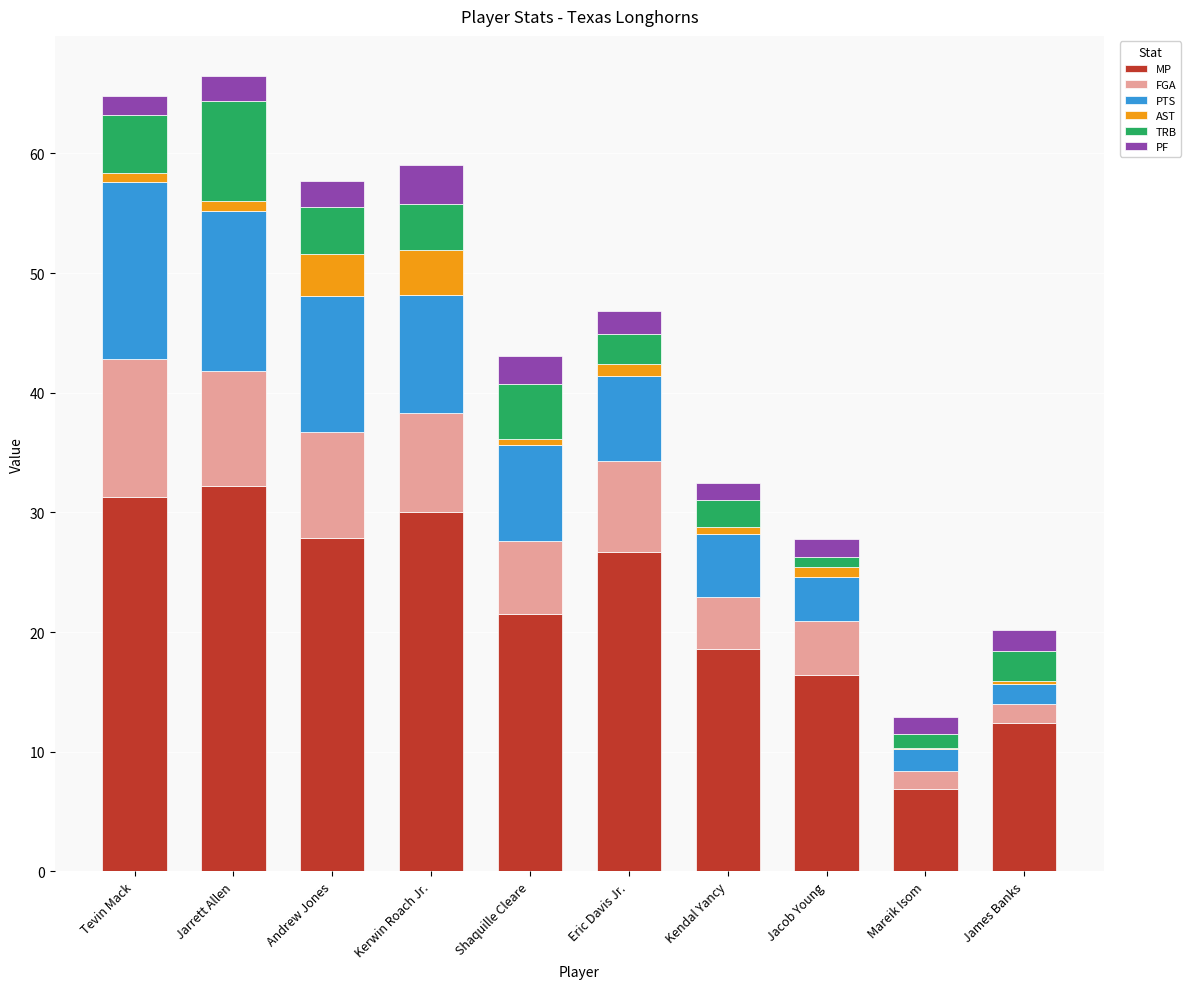

What is the total value across all series at Kerwin Roach Jr.?

59.0